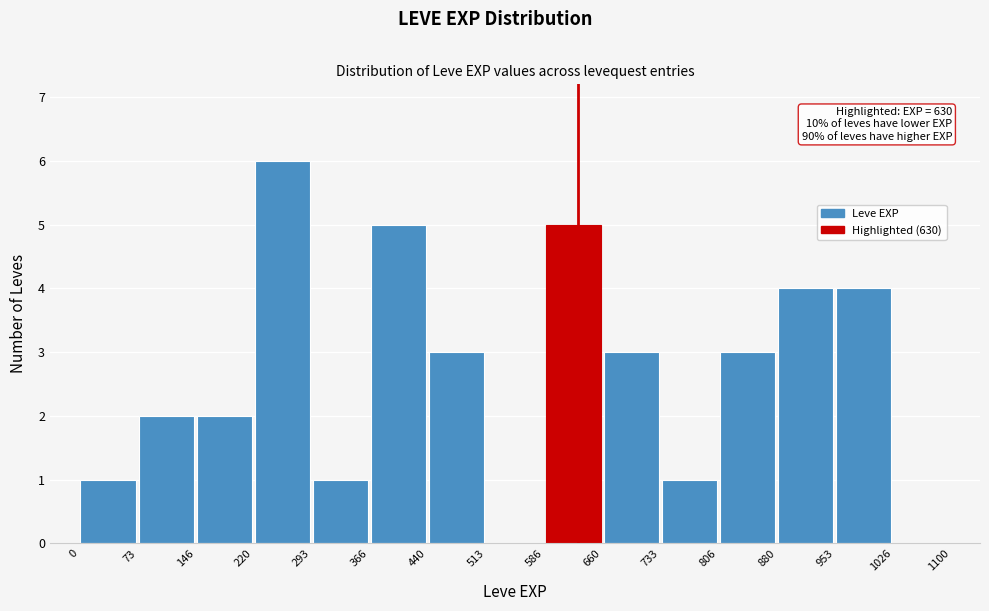

Which range on the x-axis has the tallest bar?

220 to 293